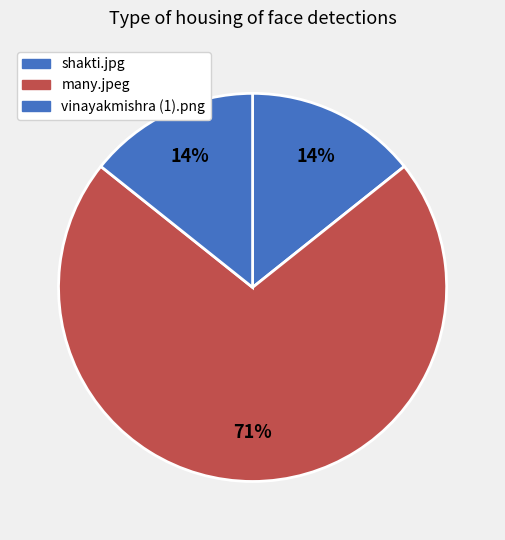

Rank the categories by value from highest to lowest.

many.jpeg, shakti.jpg, vinayakmishra (1).png